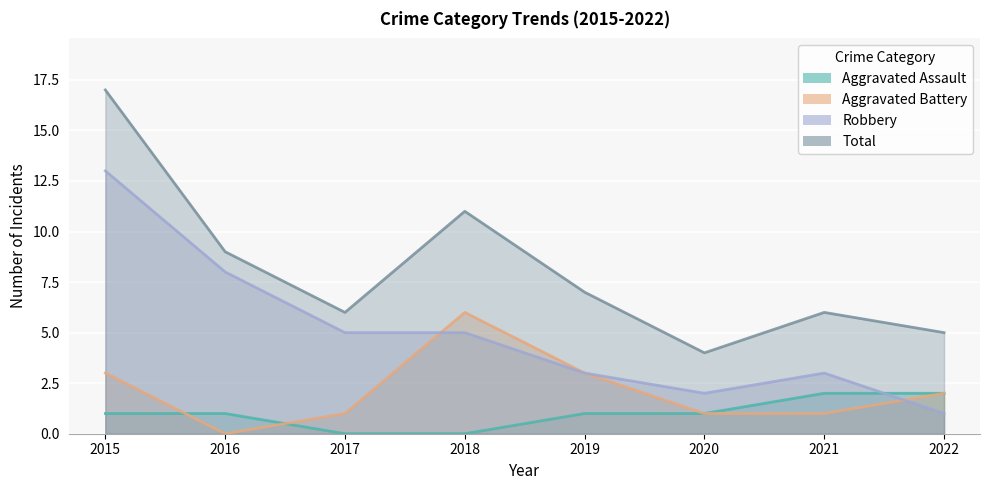

Which label corresponds to the smallest value in the chart?

2017